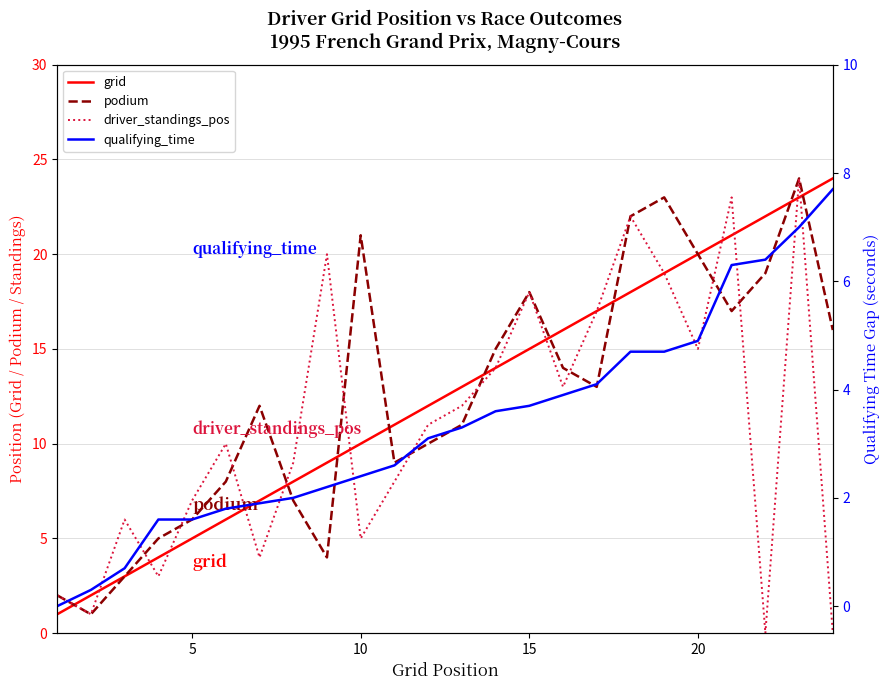

How many interior local valleys does the driver_standings_pos series have?

7